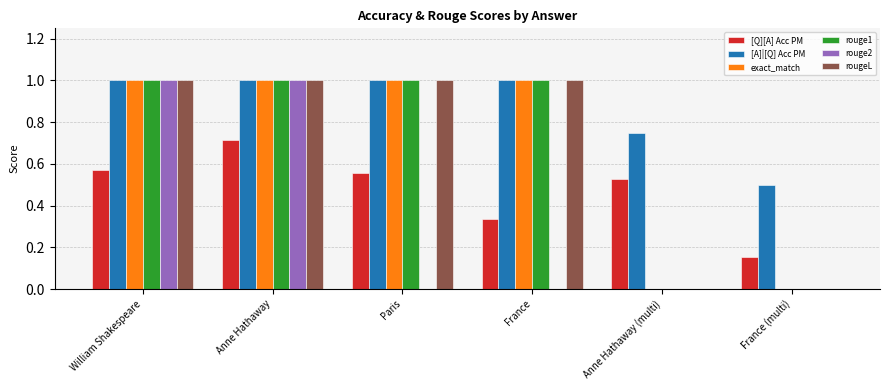

The exact_match series shows 0.5 at Anne Hathaway (multi). True or false?

False